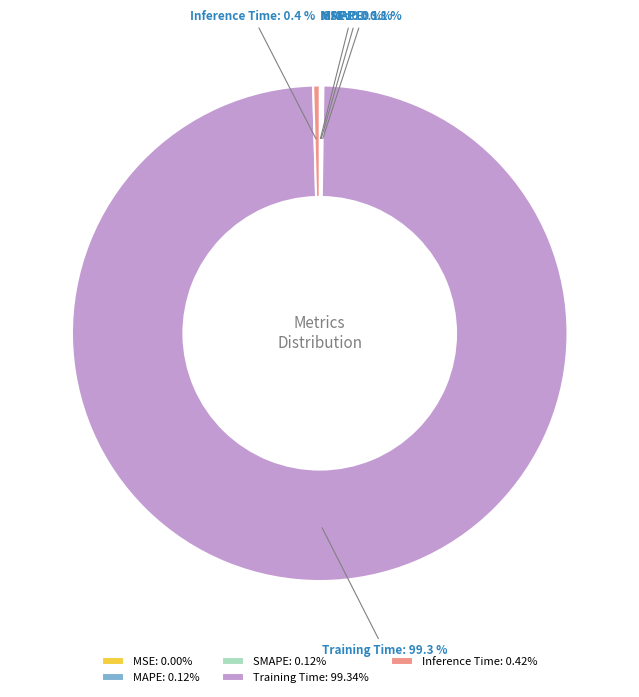

To the nearest percent, what is the average slice percentage?

20%